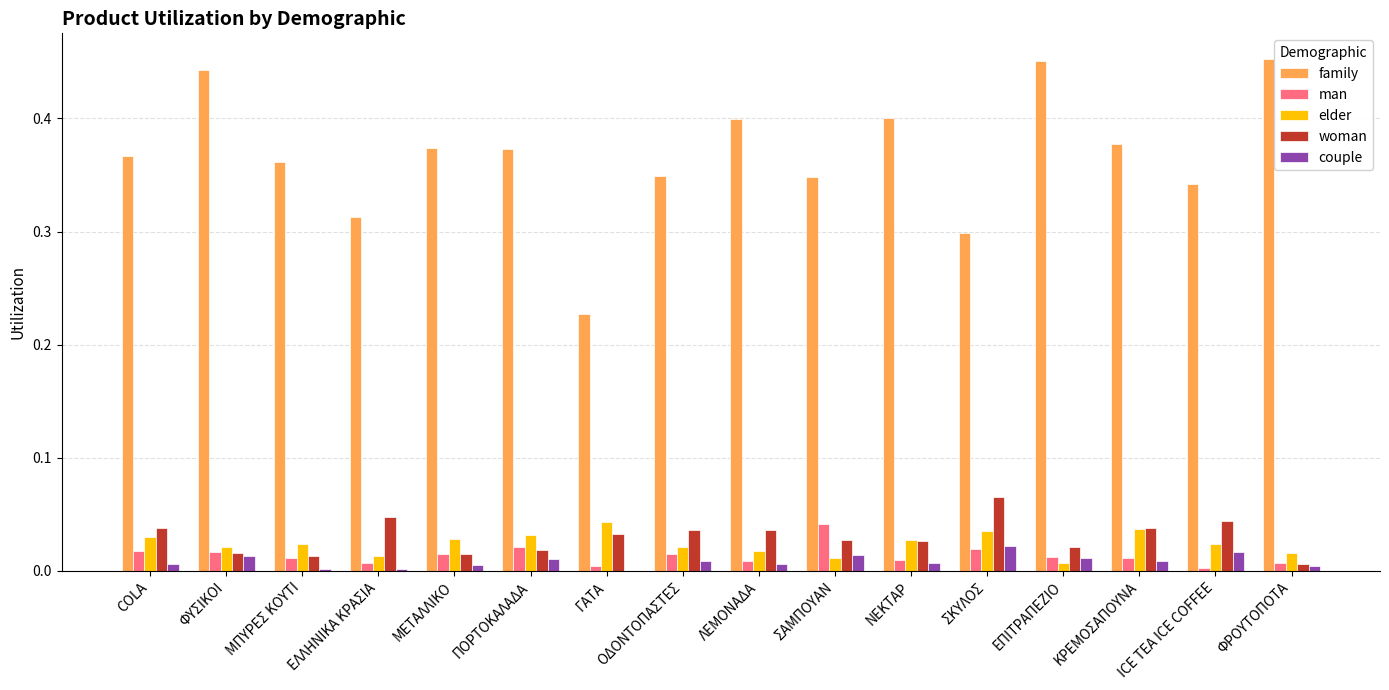

The value of family at ΦΥΣΙΚΟΙ is 0.2. True or false?

False